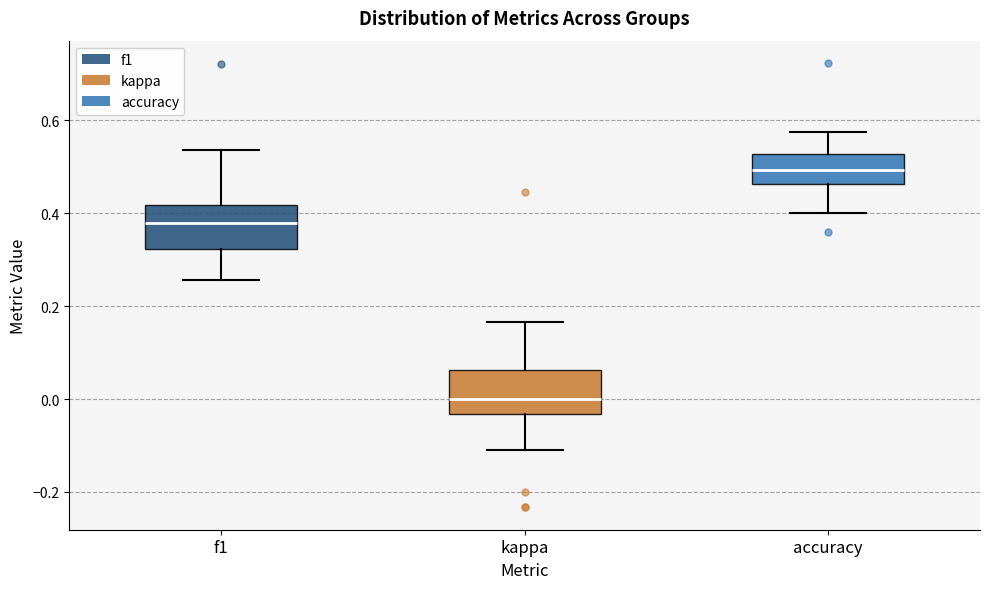

Where is the upper edge of the box for kappa on the y-axis? The values are not printed on the chart, so give them approximately, as read against the axis.

0.06